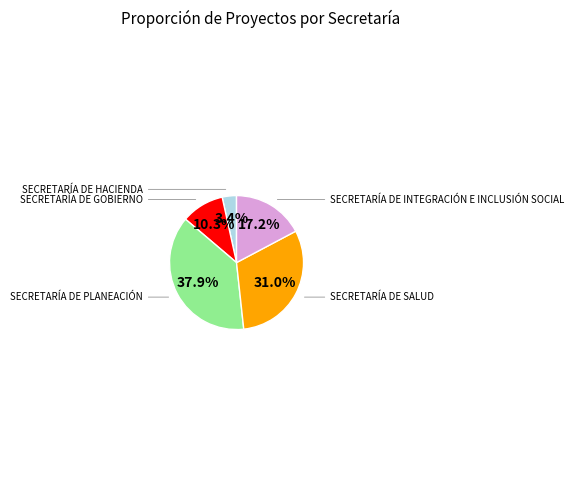

Which category has the biggest portion of the pie?

SECRETARÍA DE PLANEACIÓN